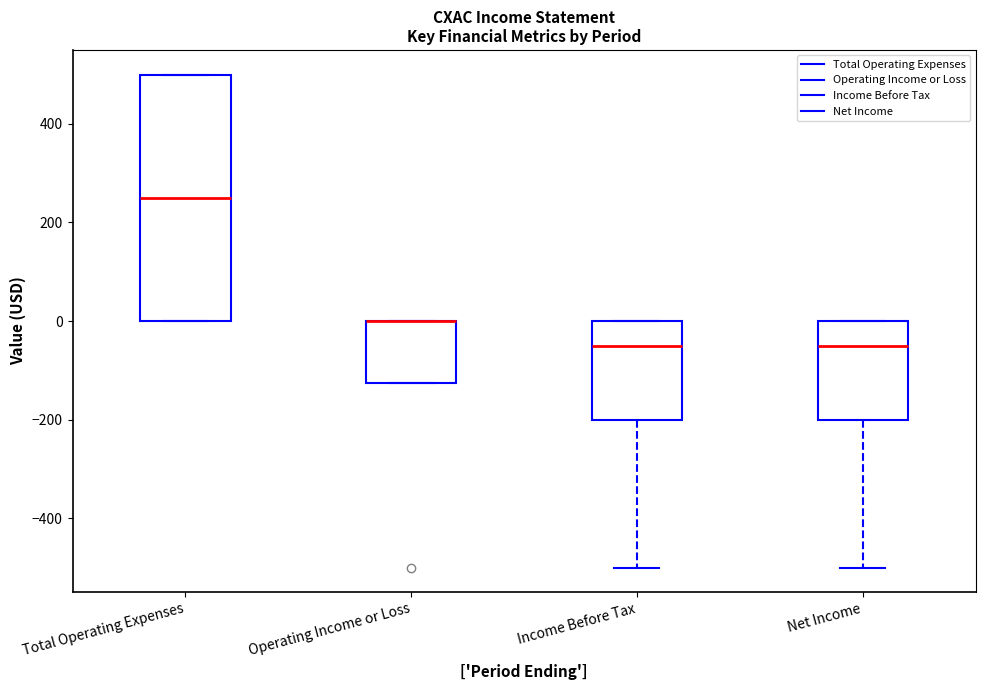

Which box is the tallest, from its lower edge to its upper edge?

Total Operating Expenses